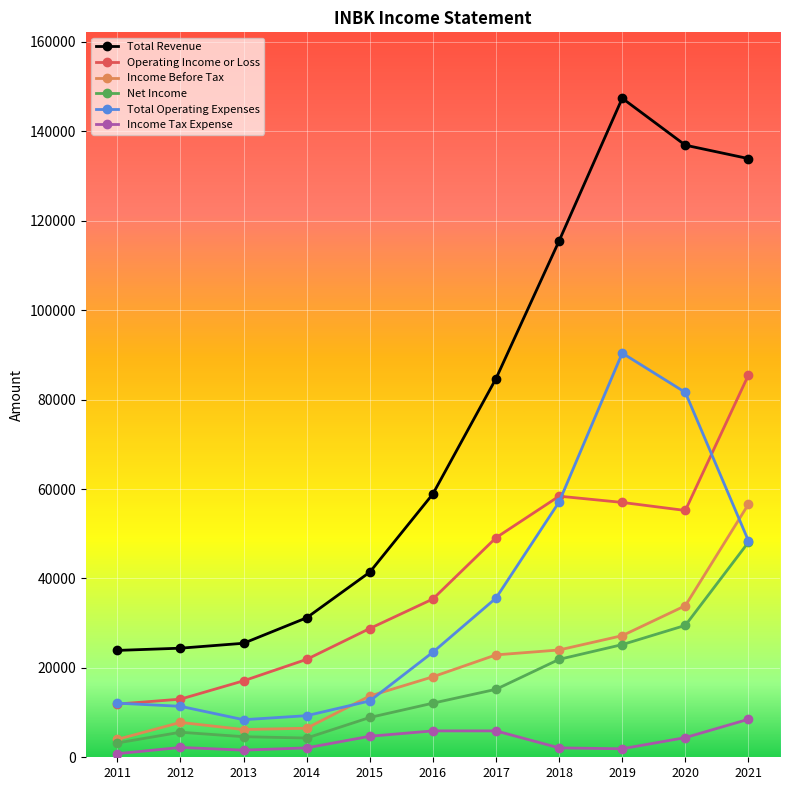

How many lines are shown in the chart?

6